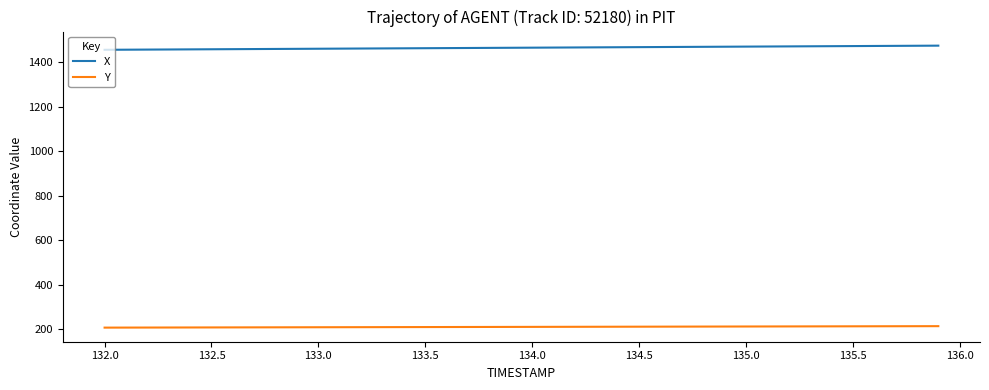

Rank the series by their maximum value, from lowest to highest.

Y, X